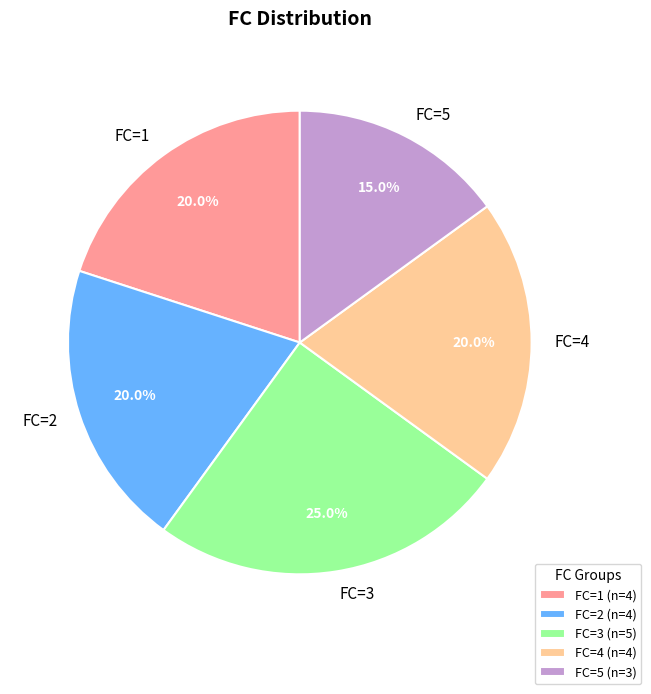

Which has a higher value, FC=5 or FC=4?

FC=4